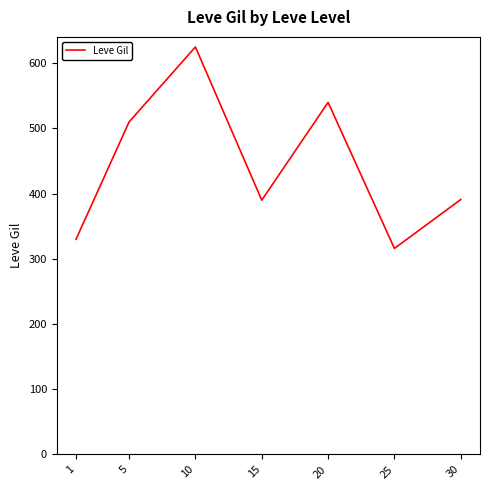

Count the number of categories in the chart.

7